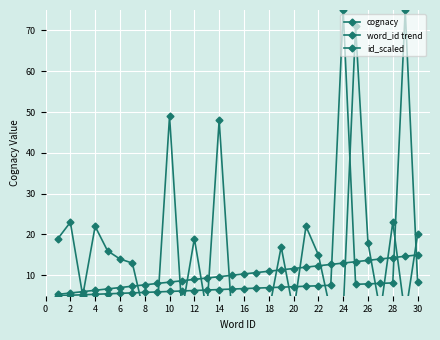

At which label is cognacy closest to 35?

2